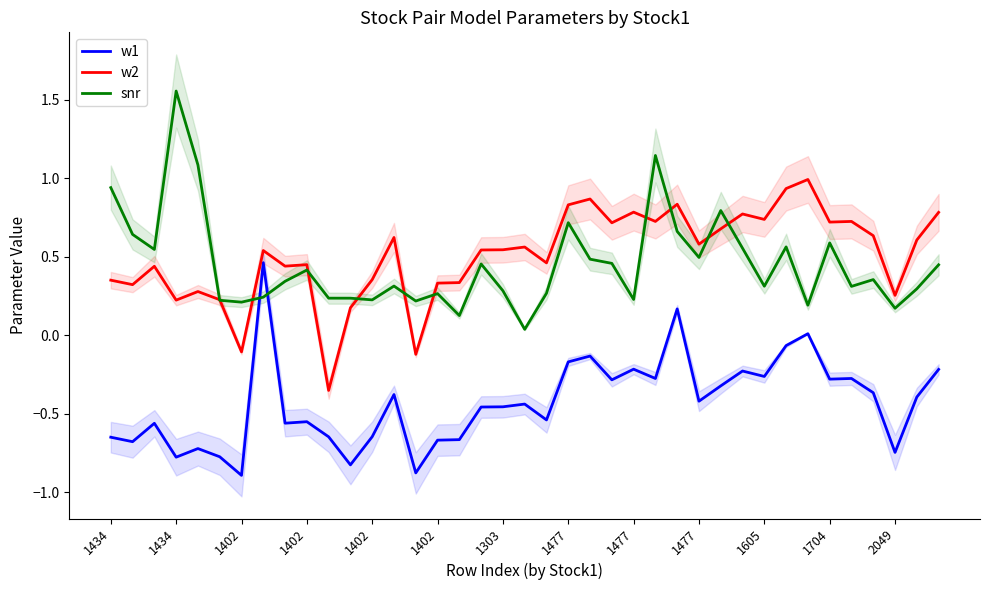

Which series has the largest total across all categories?

w2